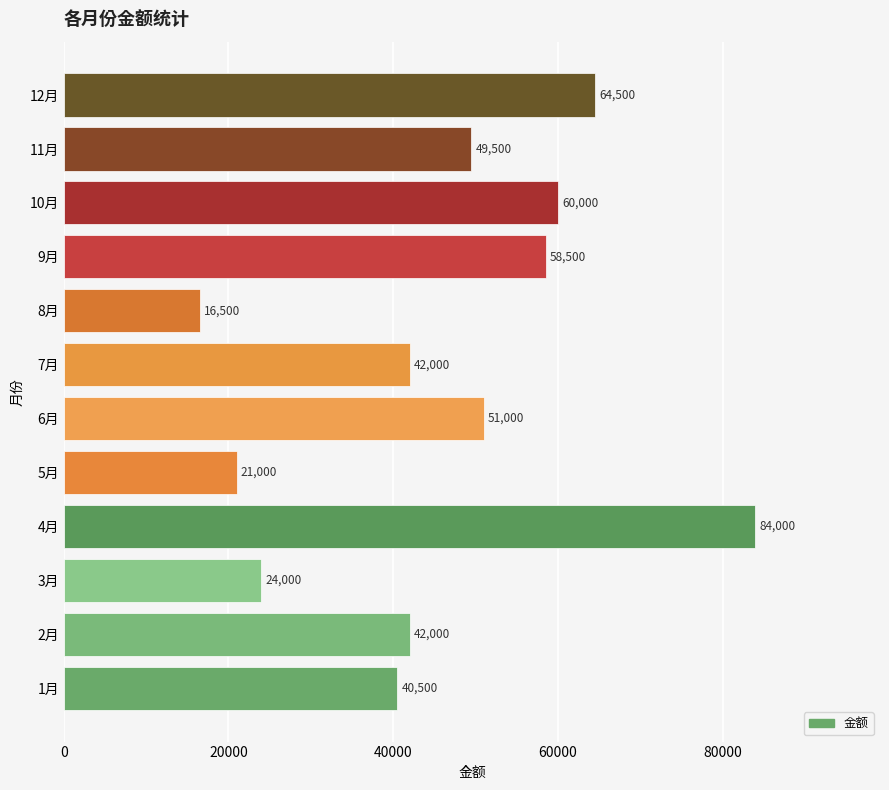

Reading bottom to top, transcribe all the data shown in this chart.

1月=40500	2月=42000	3月=24000	4月=84000	5月=21000	6月=51000	7月=42000	8月=16500	9月=58500	10月=60000	11月=49500	12月=64500